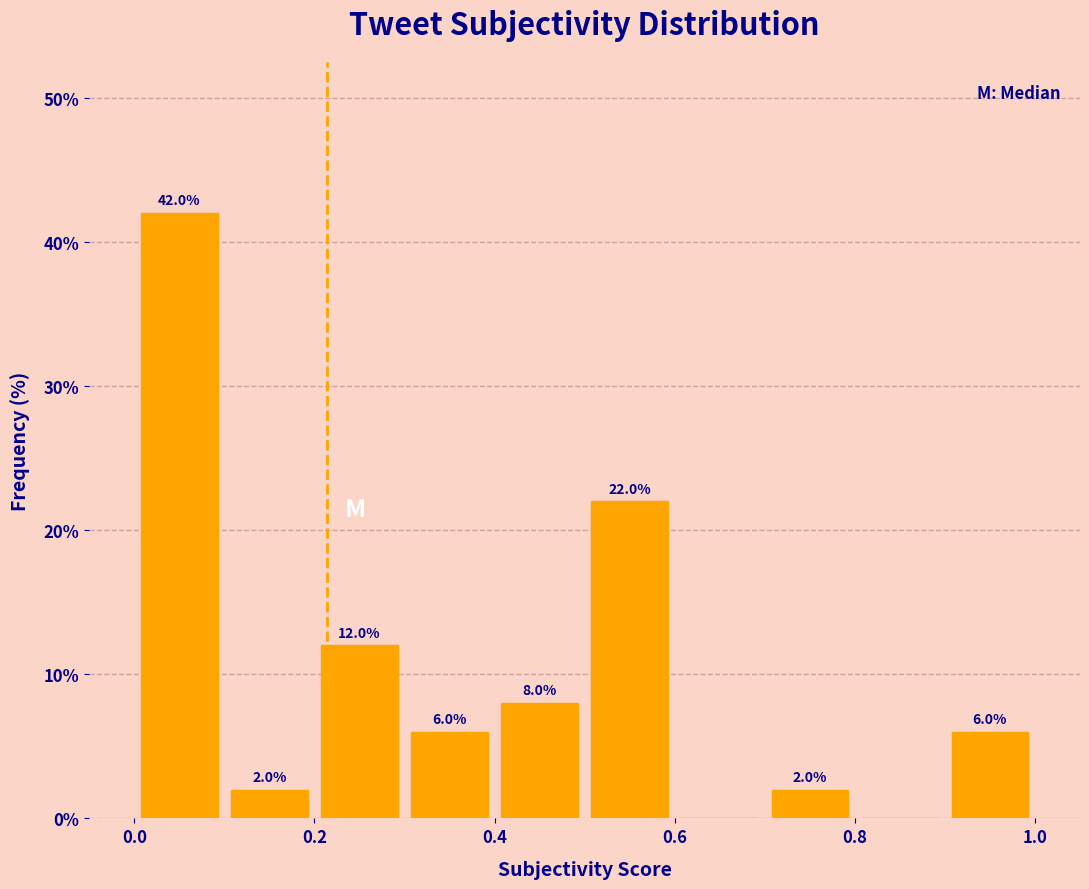

Over which range of the x-axis is the bar tallest?

0.0 to 0.1